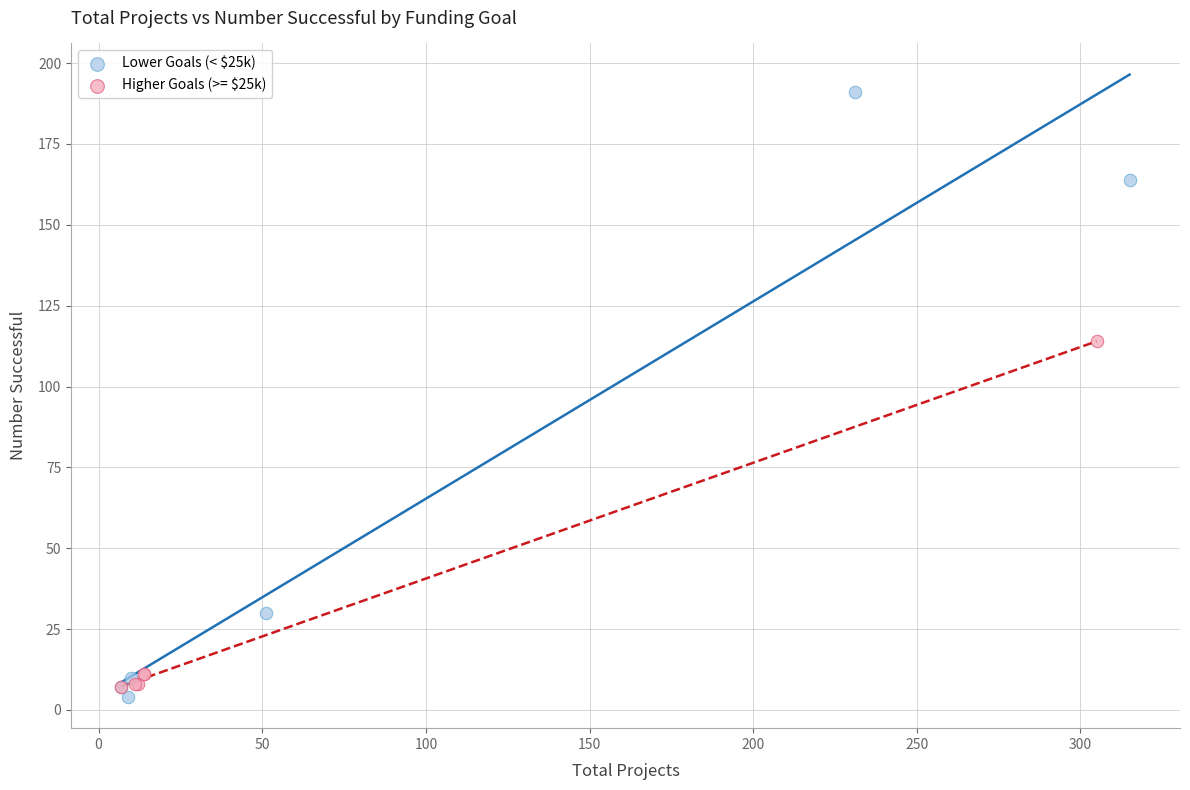

Which series reaches the minimum Y coordinate?

Lower Goals (< $25k)